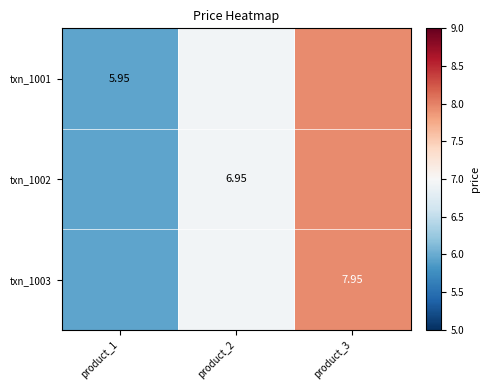

What is the difference between the maximum and minimum values in the txn_1003 series?

2.0